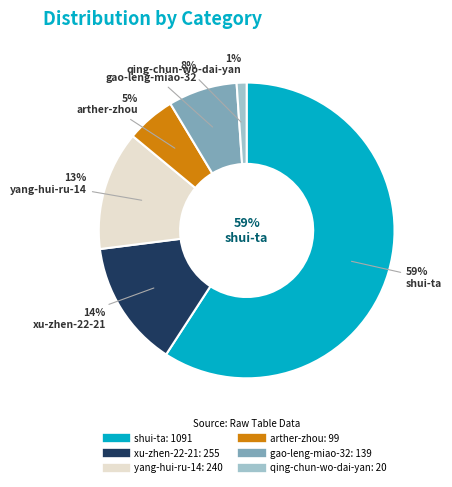

What is the change in value from xu-zhen-22-21 to qing-chun-wo-dai-yan?

-235